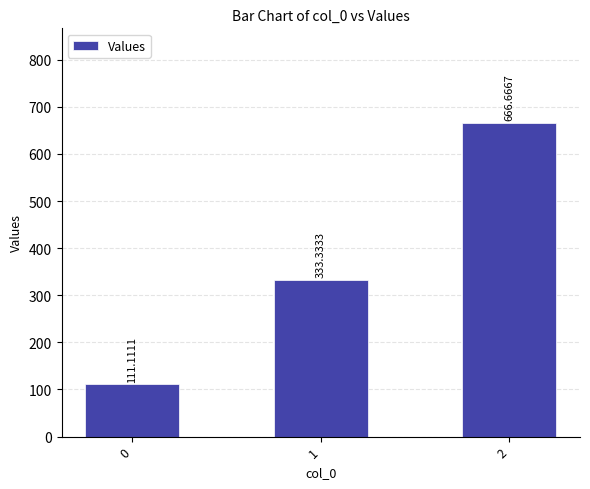

What value does the data have at 0?

111.1